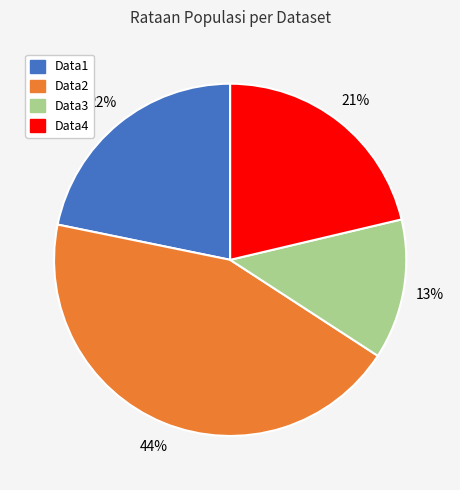

To the nearest percent, what percentage of the pie is Data1?

22%